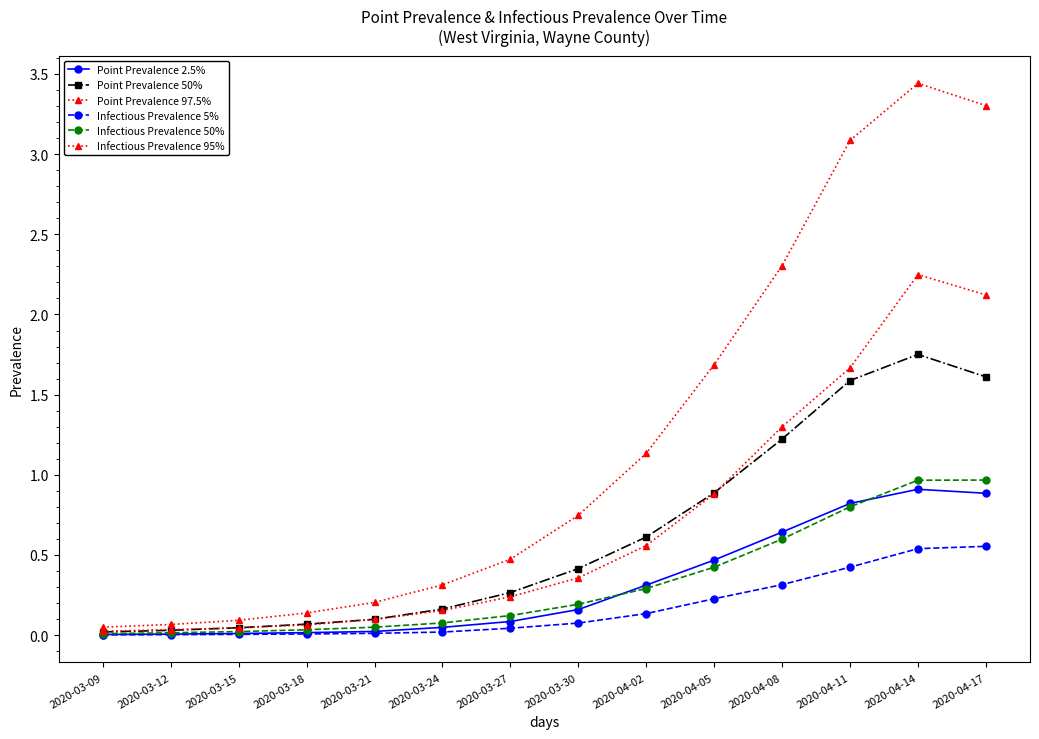

At how many categories does at least one series exceed 0?

14